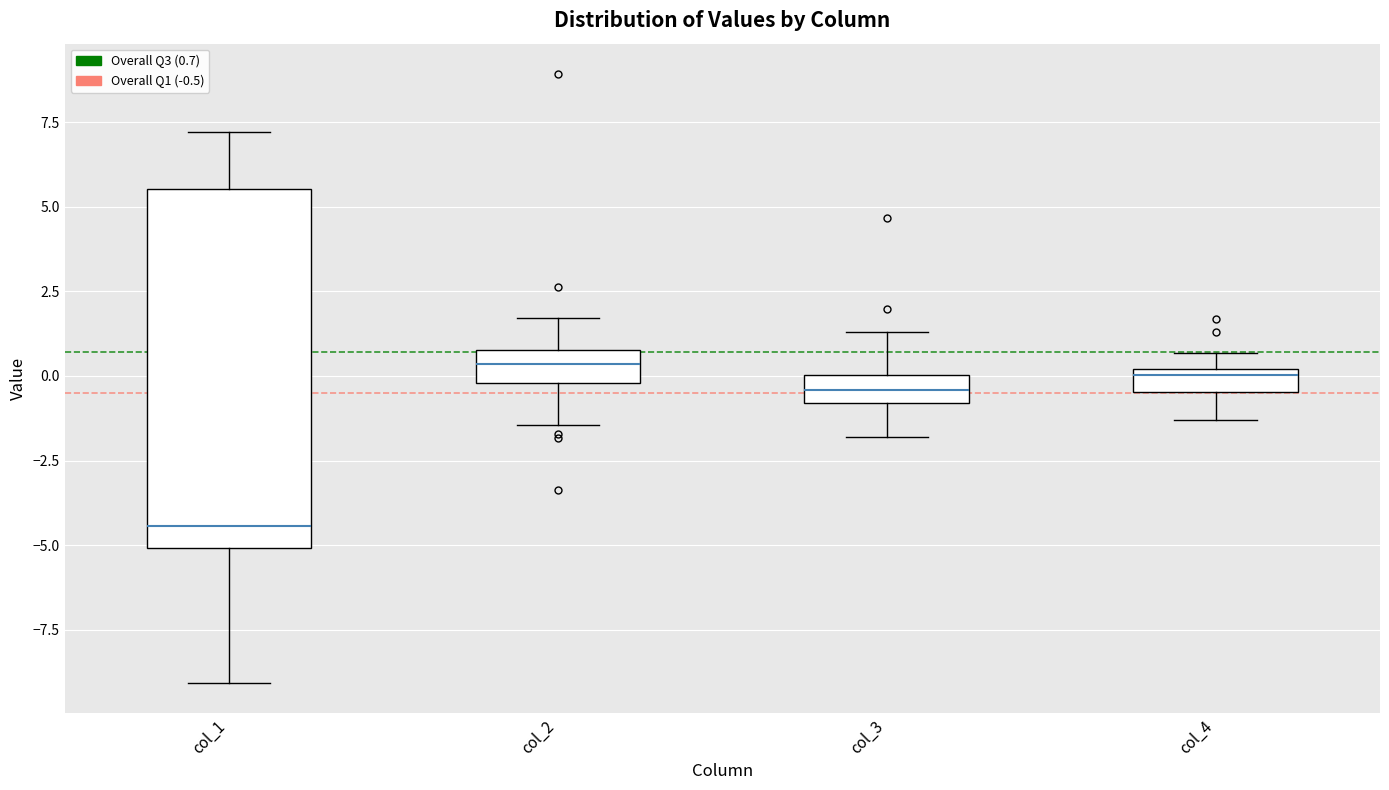

Comparing the boxes themselves (not the whiskers), which one is the tallest?

col_1